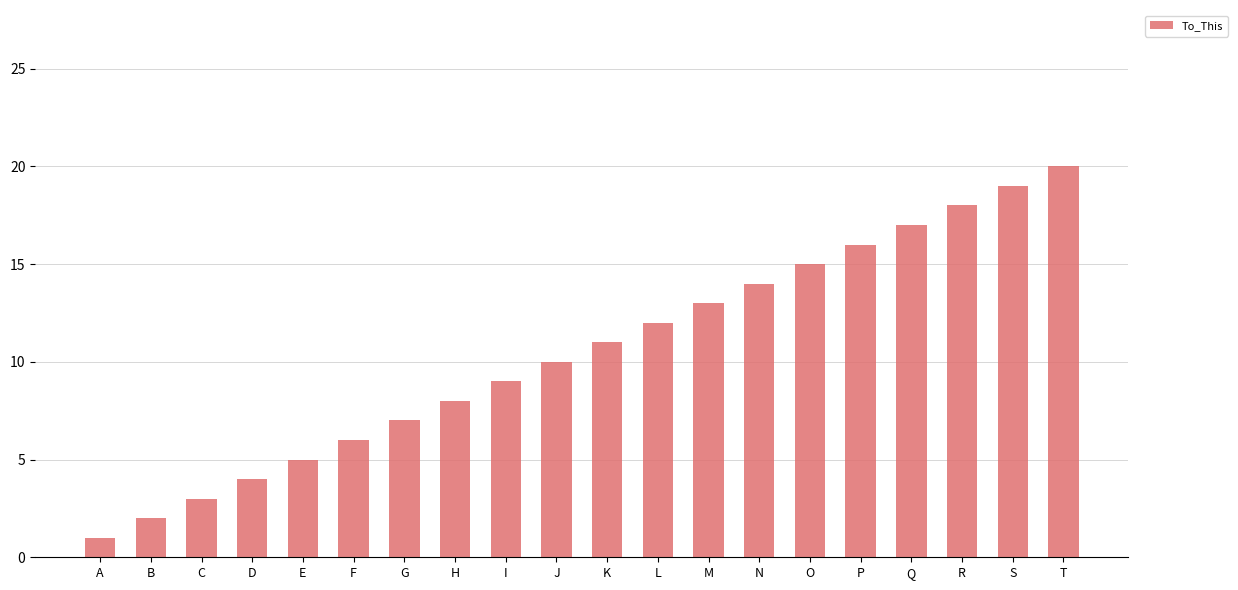

List the labels in order of value, smallest first.

A, B, C, D, E, F, G, H, I, J, K, L, M, N, O, P, Q, R, S, T